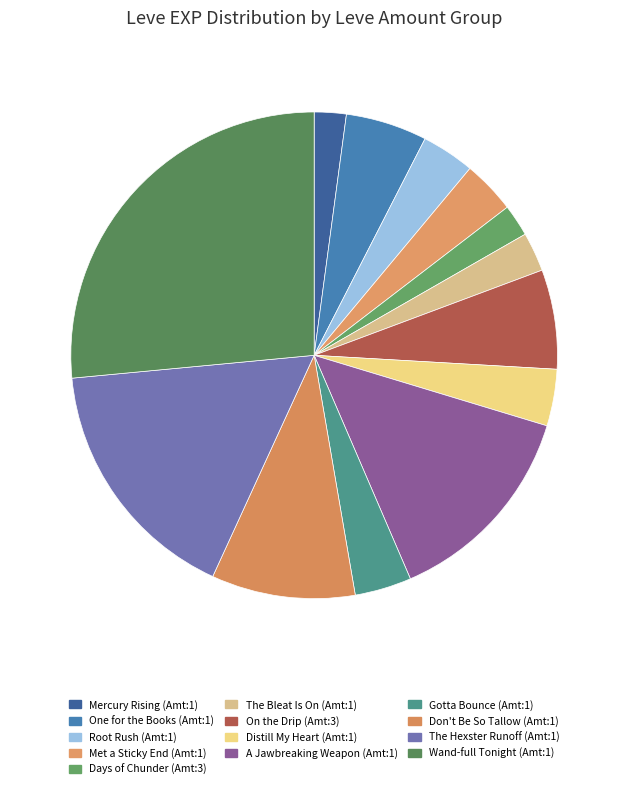

Count the number of slices in the pie.

13